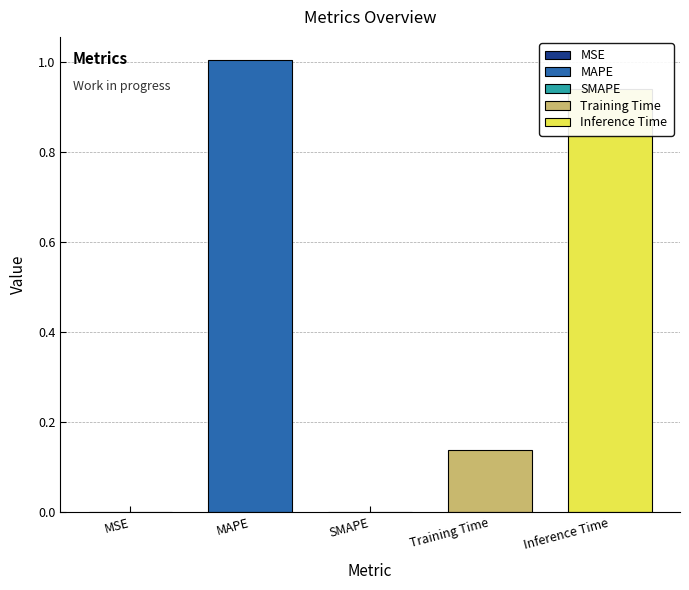

Is it true that the value at MSE is 0.0?

False